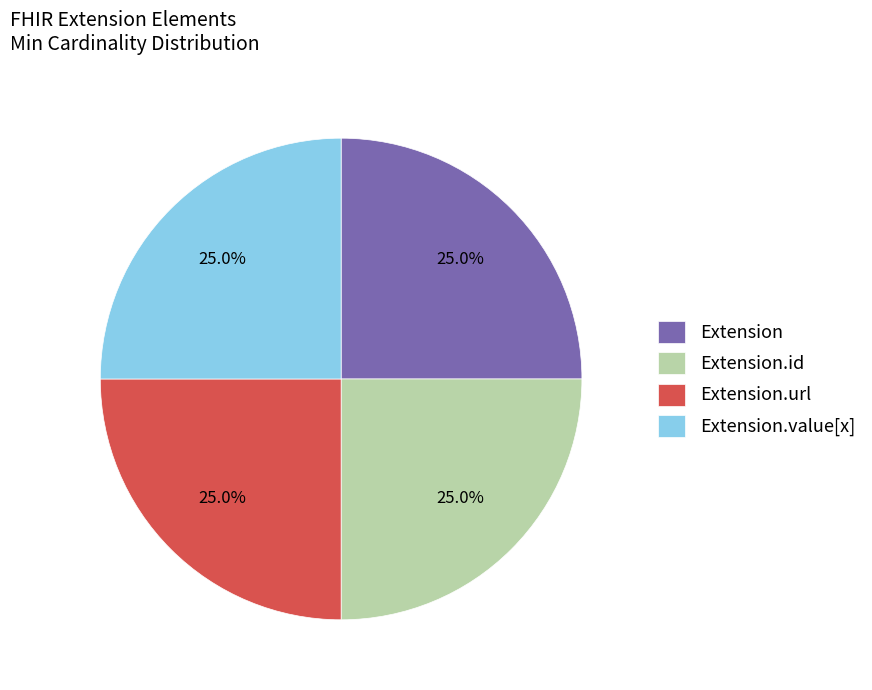

Count the number of slices in the pie.

4